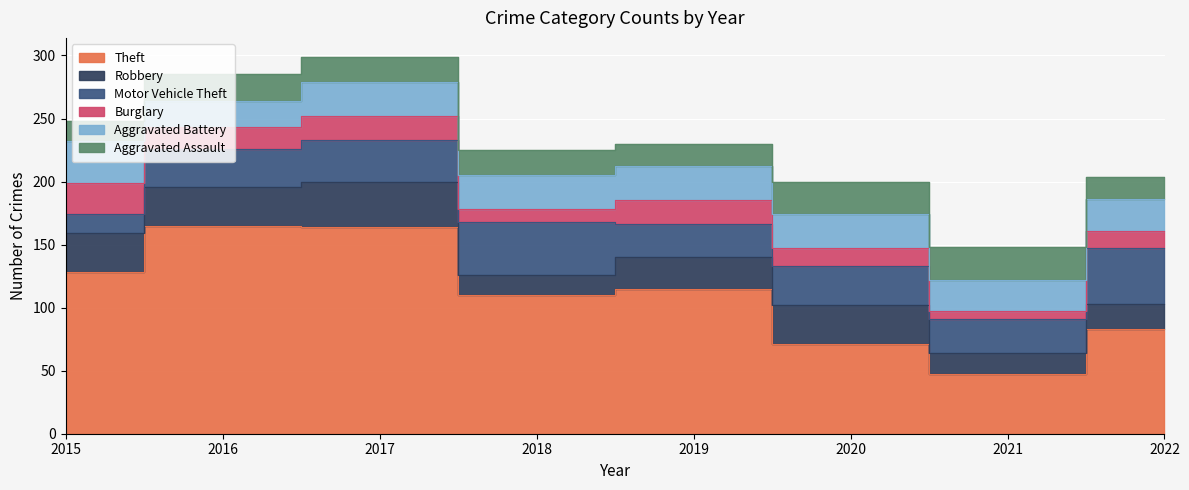

List the labels in order of Theft value, smallest first.

2021, 2020, 2022, 2018, 2019, 2015, 2017, 2016